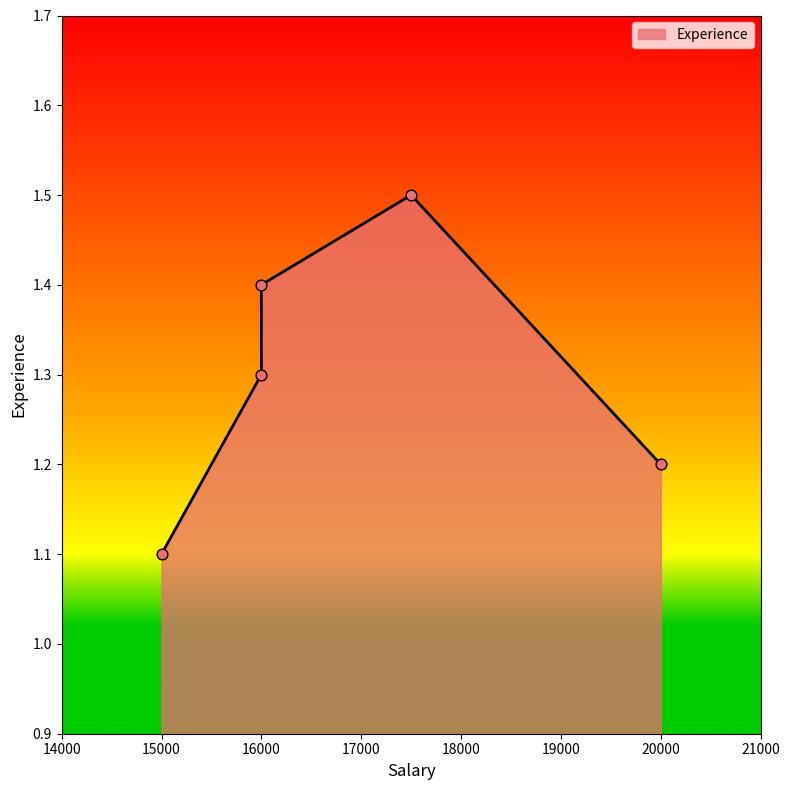

Which has a higher value, 16000 or 17500?

17500